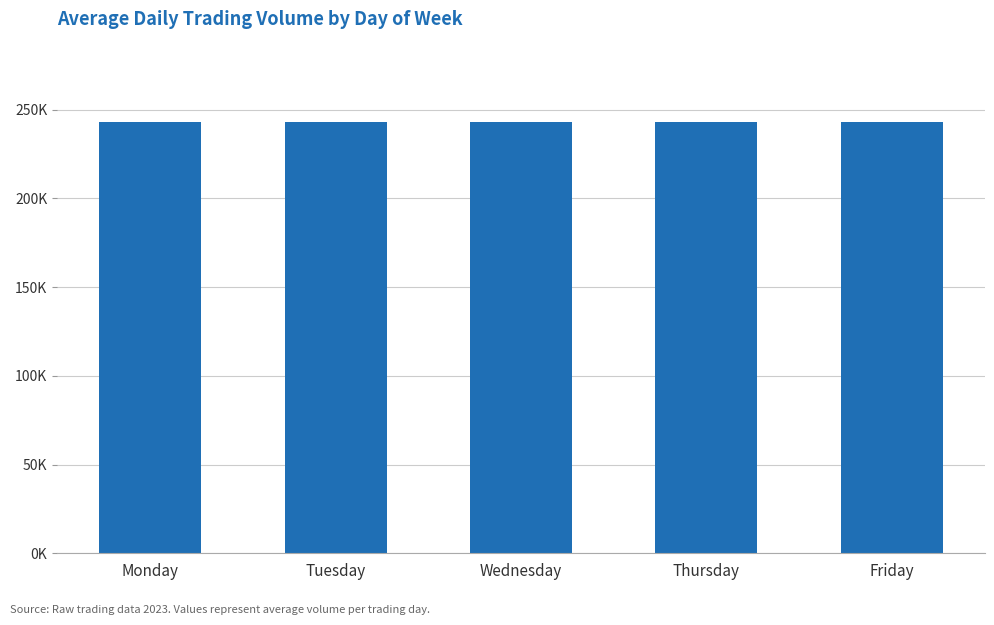

Which category has the highest value across all series?

Thursday